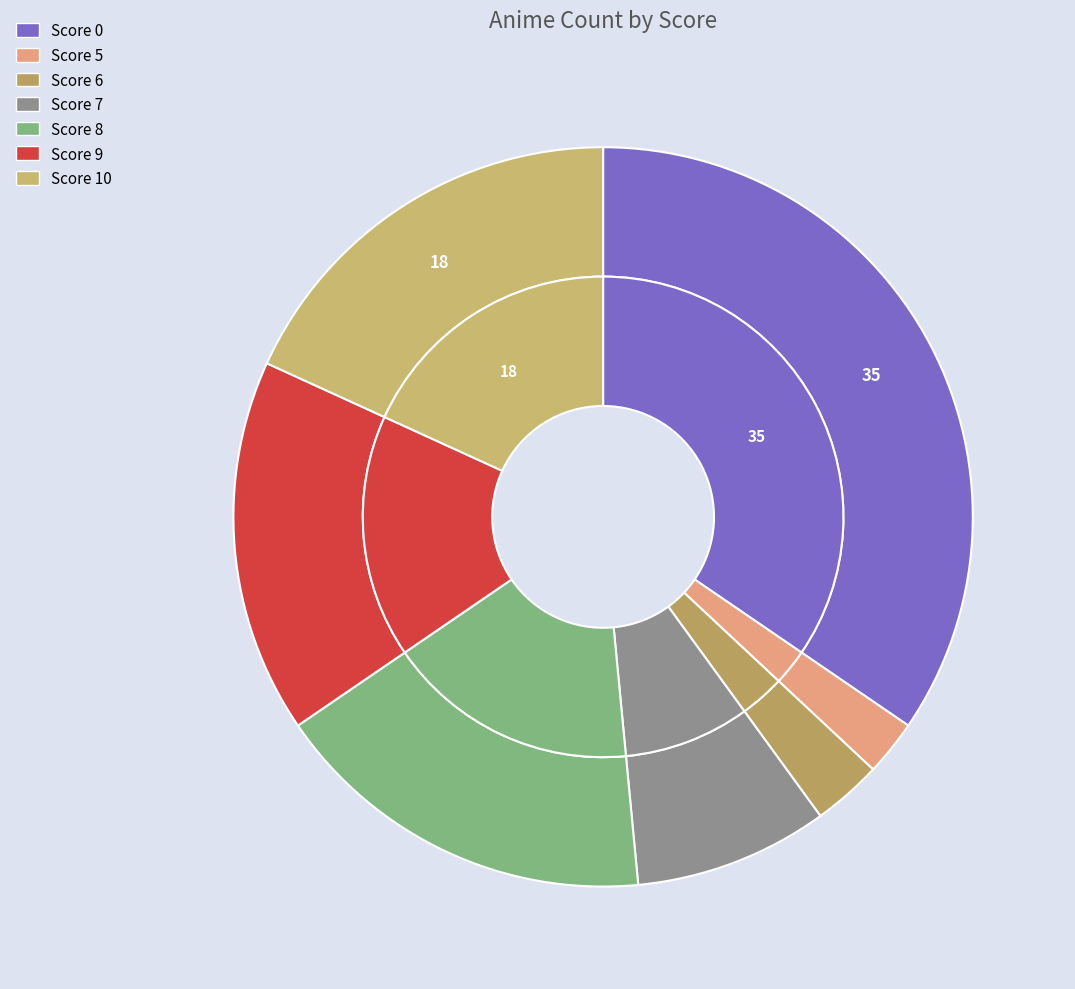

To the nearest percent, what portion does score_5 represent?

2%